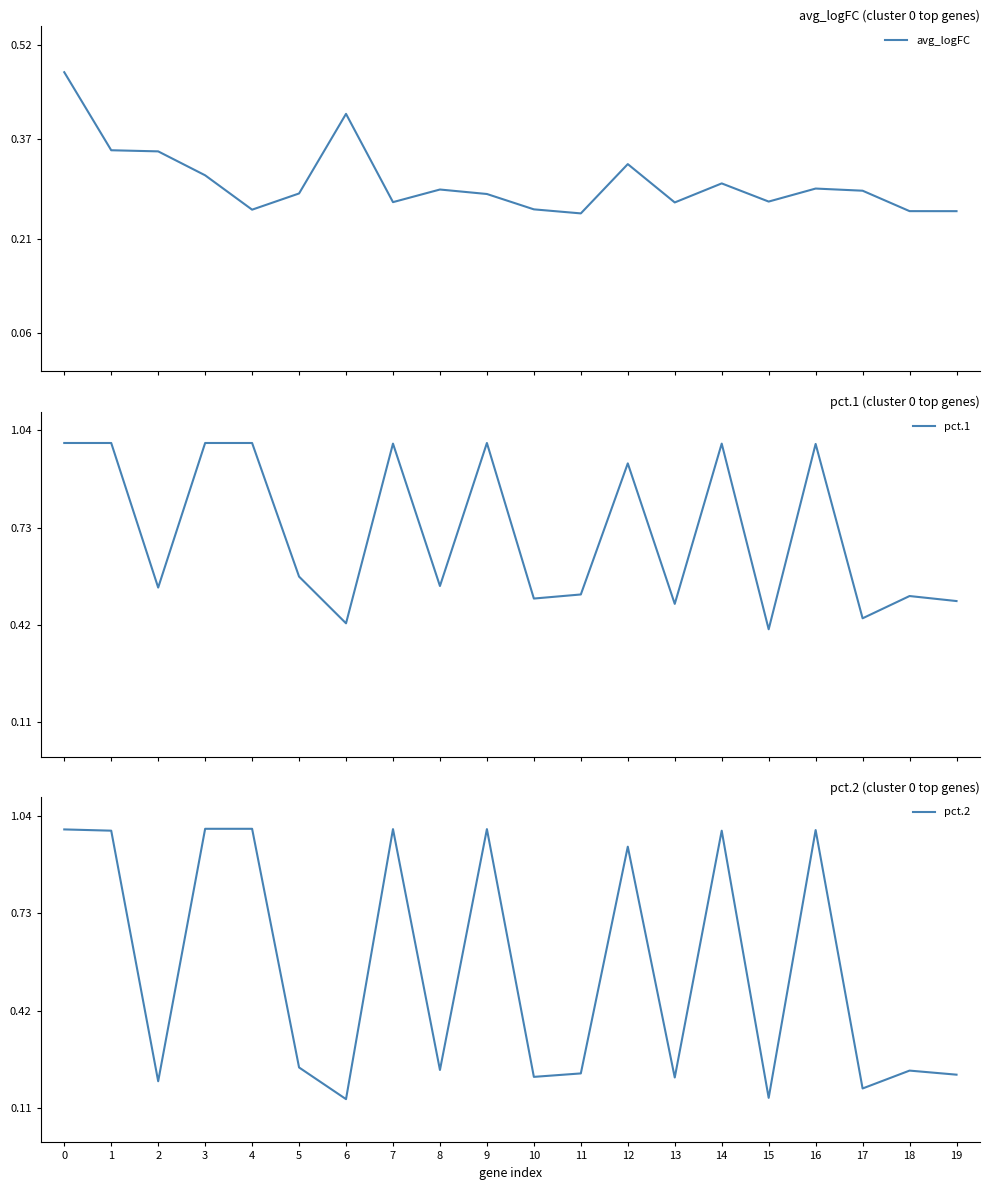

Is it true that pct.1 equals 1.4 at 0?

False